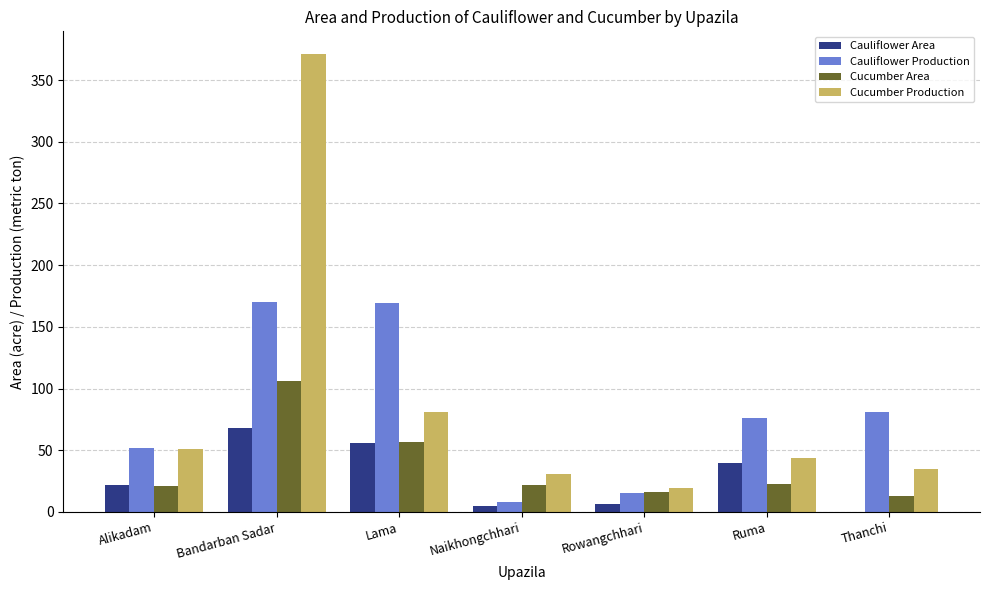

Are the bars grouped side by side (vs. stacked)?

Yes